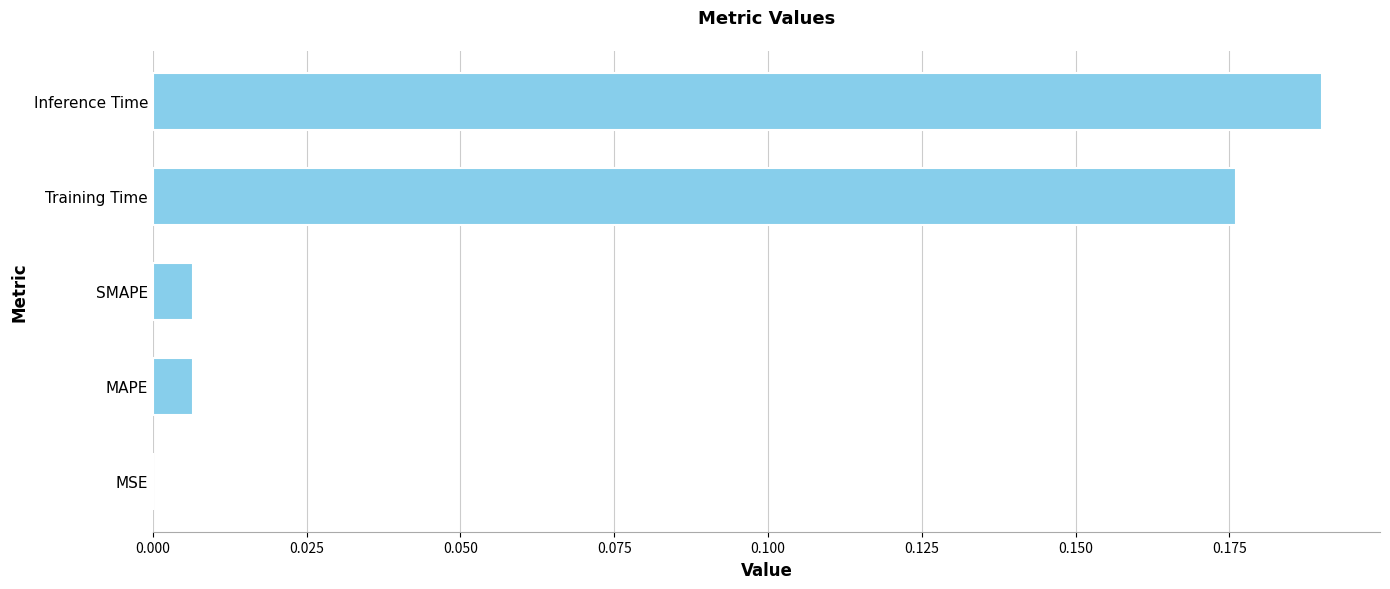

Is it true that the value at SMAPE is 0.0?

True